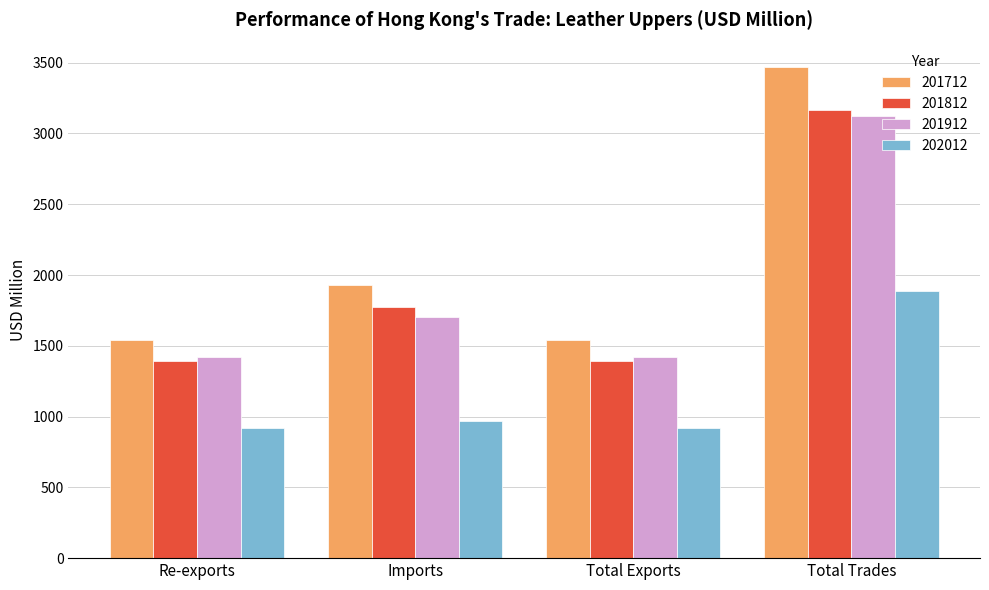

How many bars are there in each group?

4